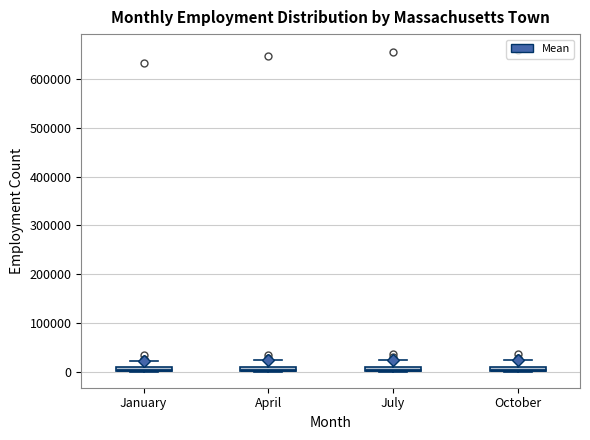

Where is the lower edge of the box for July on the y-axis? The values are not printed on the chart, so give them approximately, as read against the axis.

0